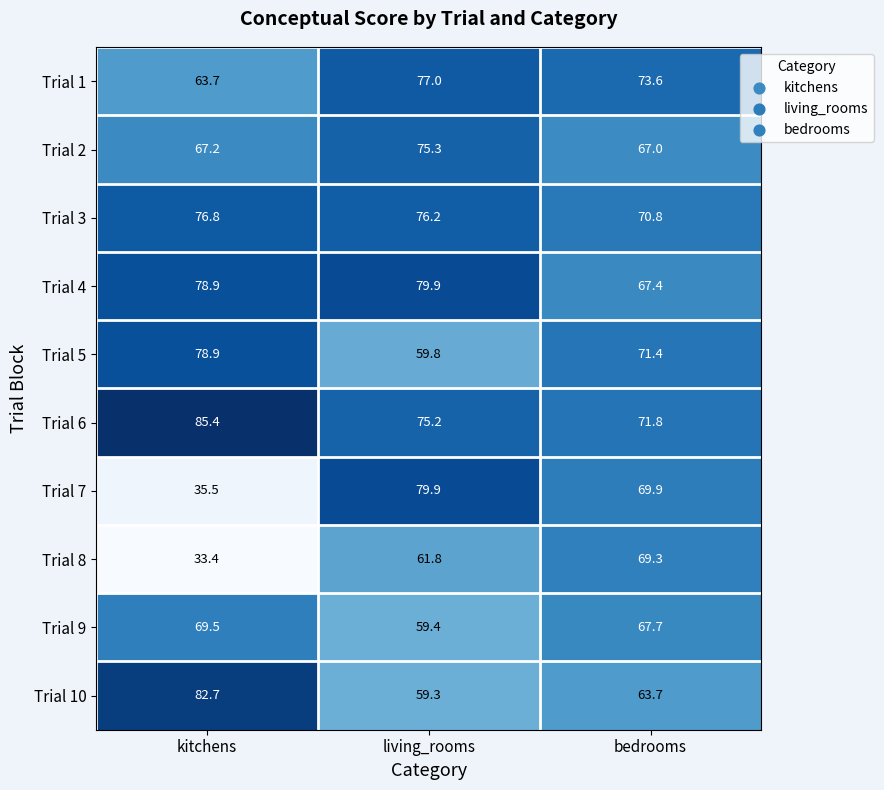

Read the Trial 6 value at bedrooms.

71.8